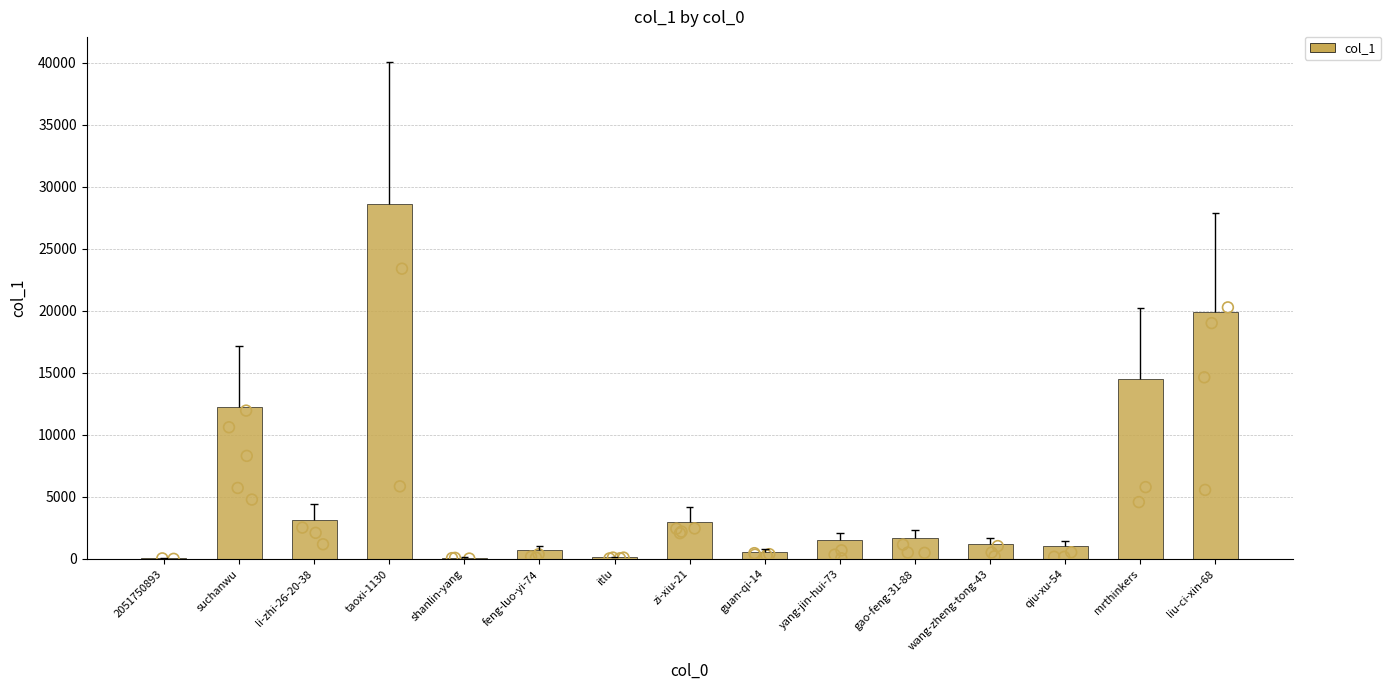

What is the change in value from suchanwu to guan-qi-14?

-11712